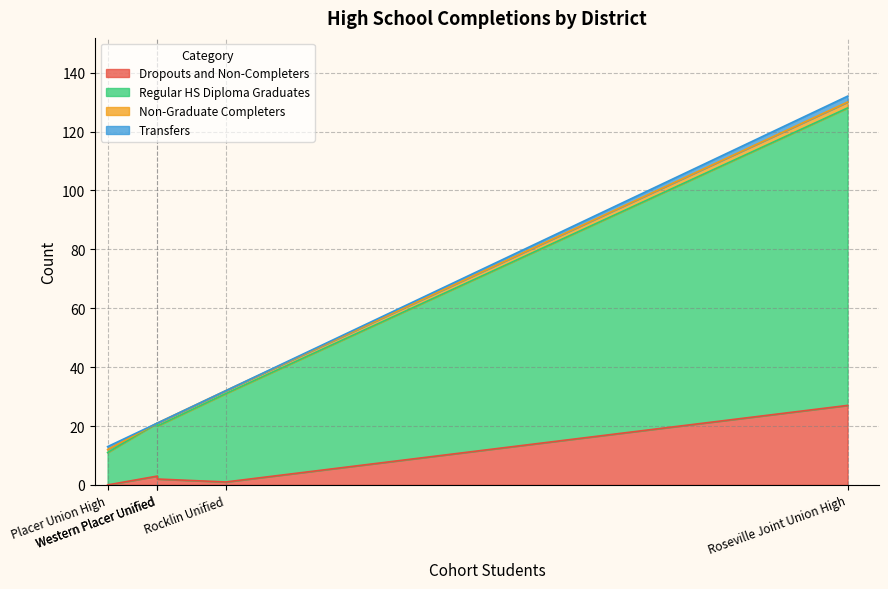

How many lines are shown in the chart?

4